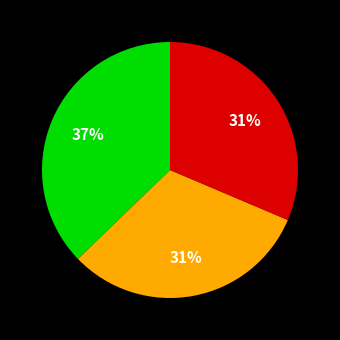

To the nearest percent, what is the average slice percentage?

33%